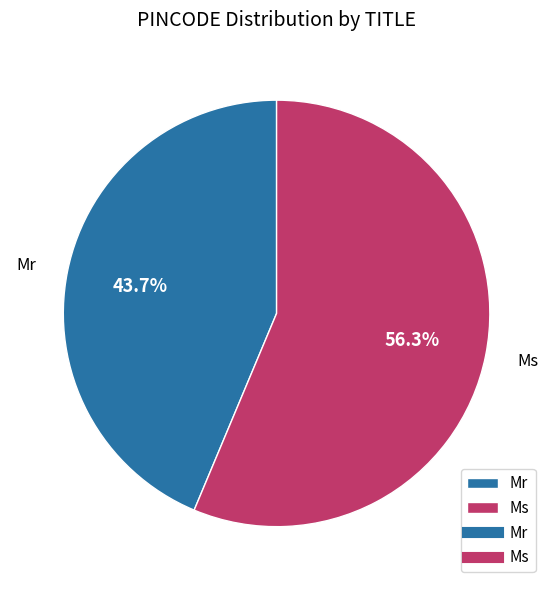

Do Mr and Ms together represent more than half of the pie?

Yes